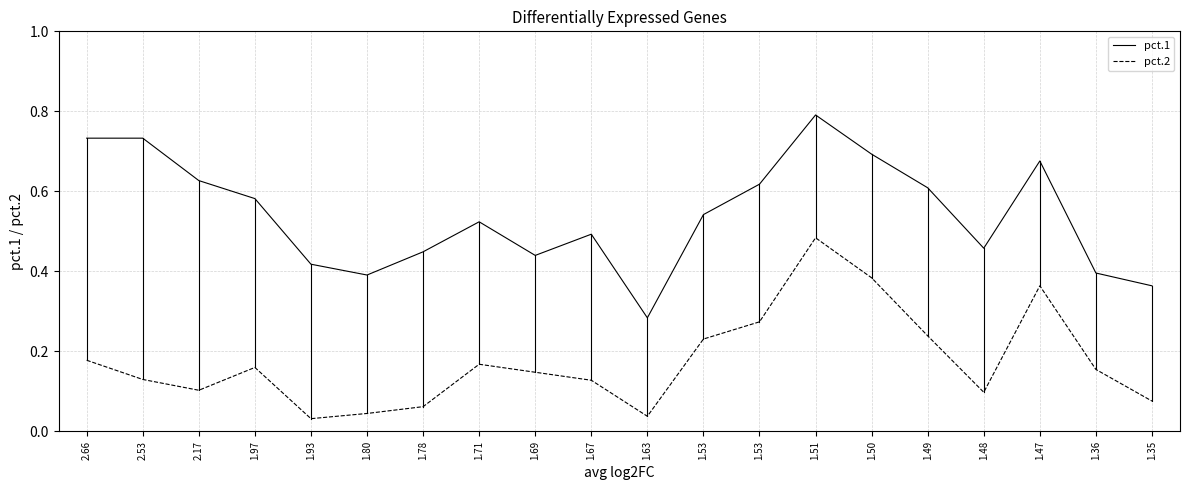

Reading left to right, transcribe all the data shown in this chart.

pct.1: 2.66=0.7	2.53=0.7	2.17=0.6	1.97=0.6	1.93=0.4	1.80=0.4	1.78=0.4	1.71=0.5	1.69=0.4	1.67=0.5	1.63=0.3	1.53=0.5	1.53=0.6	1.51=0.8	1.50=0.7	1.49=0.6	1.48=0.5	1.47=0.7	1.36=0.4	1.35=0.4
pct.2: 2.66=0.2	2.53=0.1	2.17=0.1	1.97=0.2	1.93=0.0	1.80=0.0	1.78=0.1	1.71=0.2	1.69=0.1	1.67=0.1	1.63=0.0	1.53=0.2	1.53=0.3	1.51=0.5	1.50=0.4	1.49=0.2	1.48=0.1	1.47=0.4	1.36=0.2	1.35=0.1